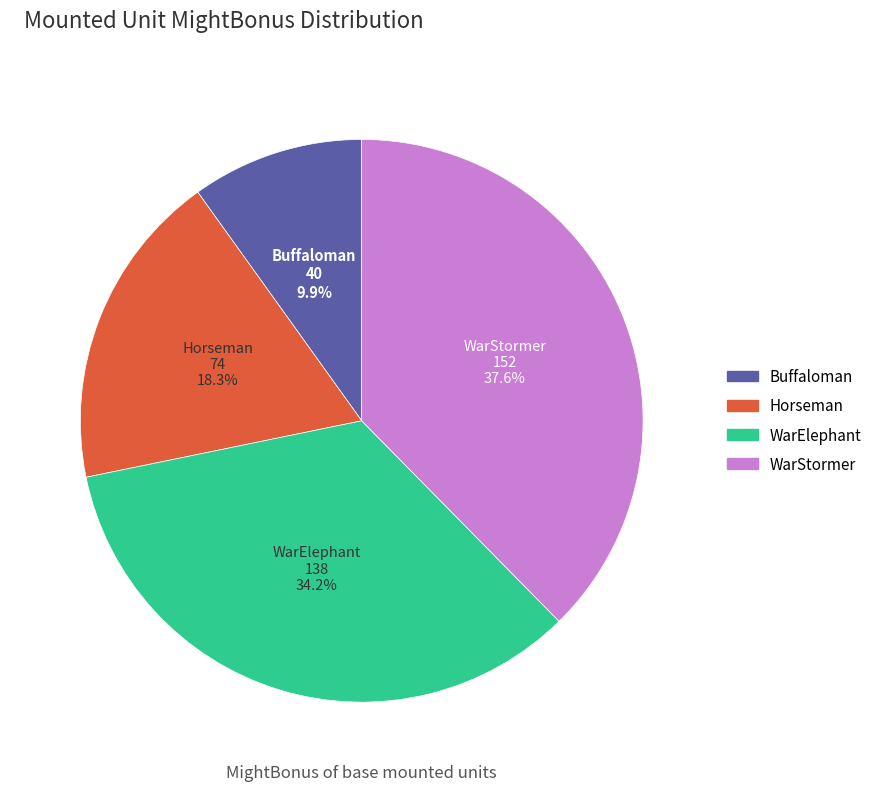

Is WarElephant the majority of the pie?

No